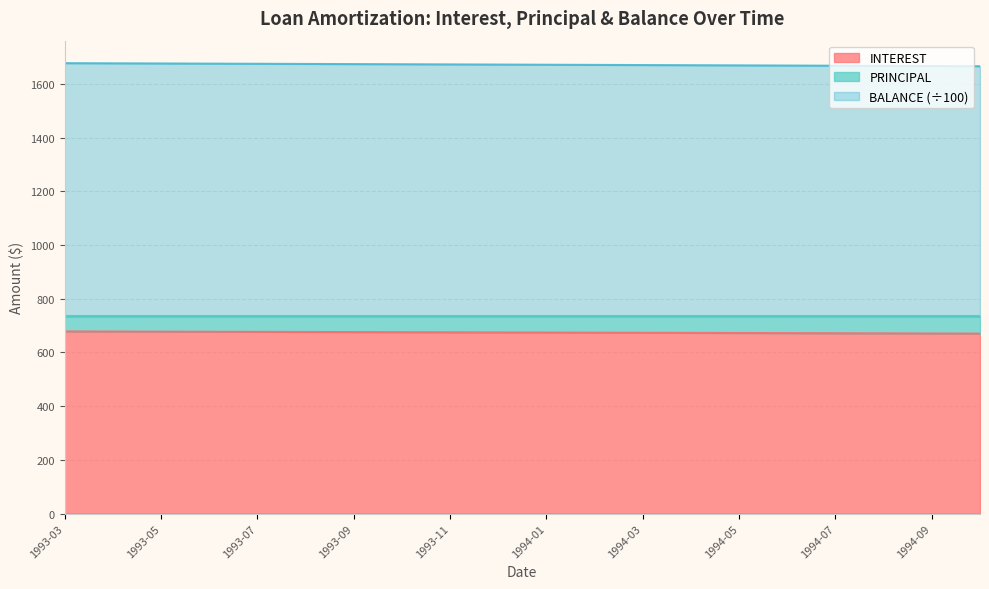

True or false: INTEREST has a value of 430.2 at 1993-05.

False